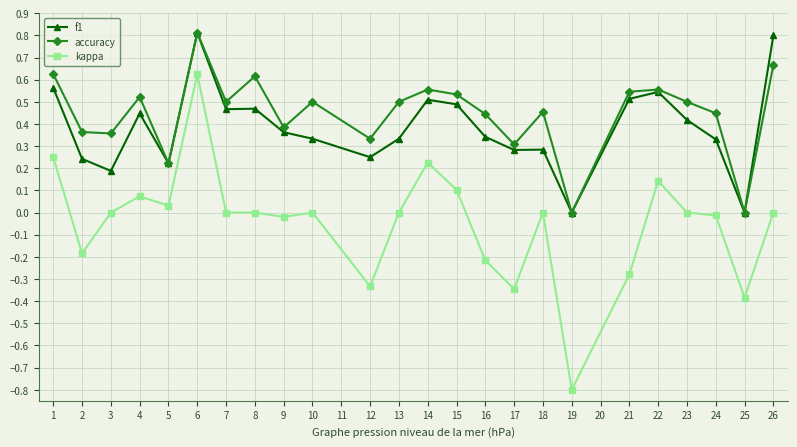

The value of kappa at 5 is 1.1. True or false?

False